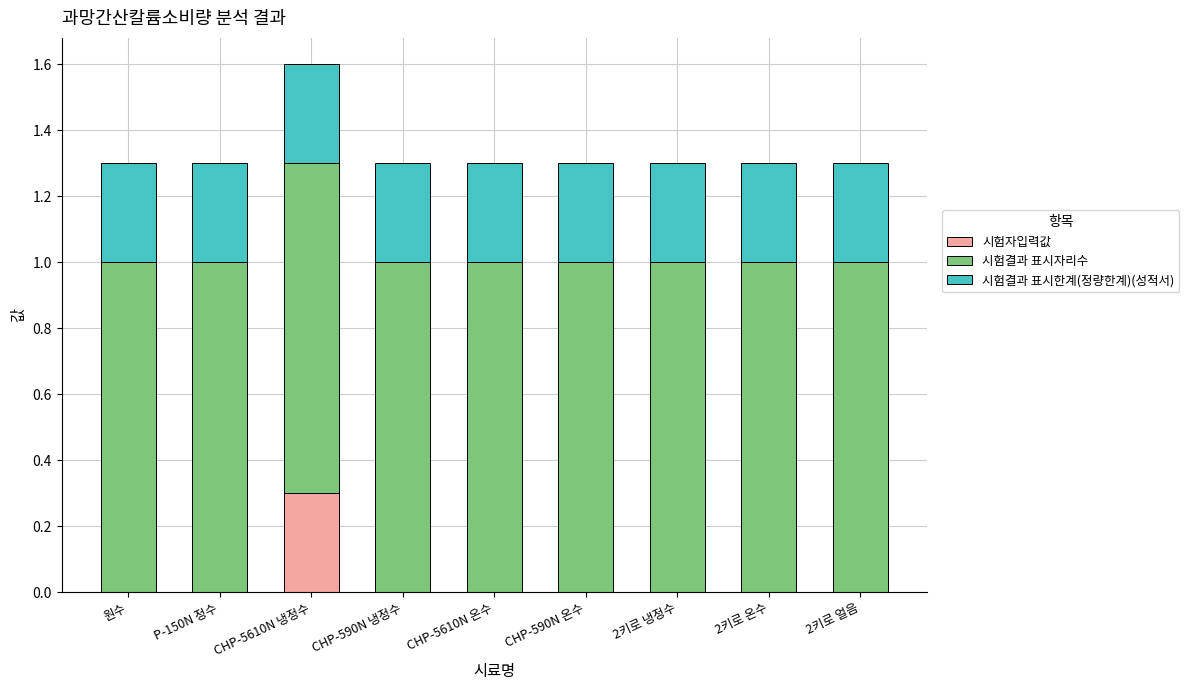

Does the chart contain stacked bars?

Yes